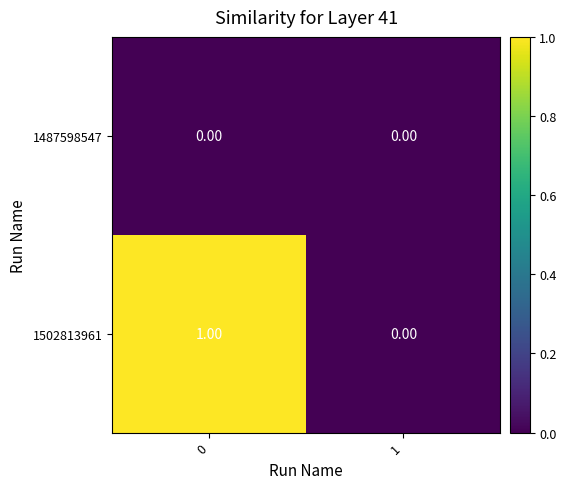

Rank the series by their maximum value, from highest to lowest.

1502813961, 1487598547